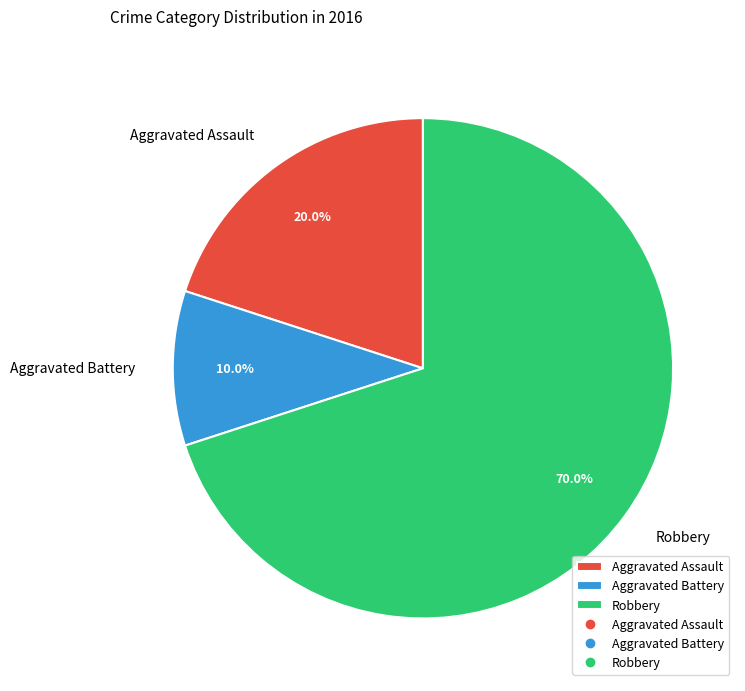

Between Robbery and Aggravated Assault, which is larger?

Robbery